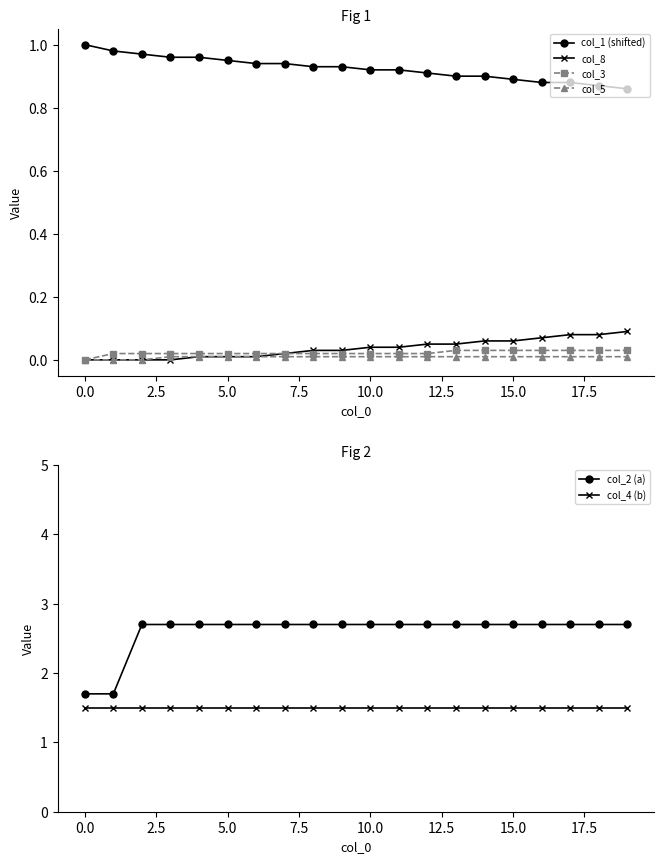

Is it true that col_3 equals 0.1 at 15.0?

False